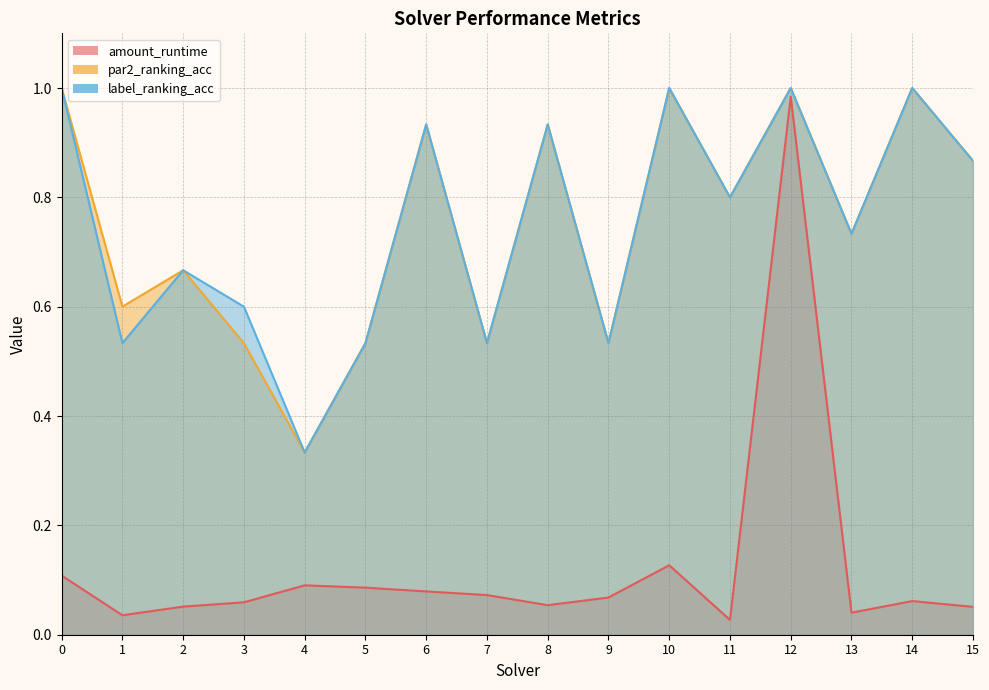

The value of par2_ranking_acc at 13 is 1.0. True or false?

False